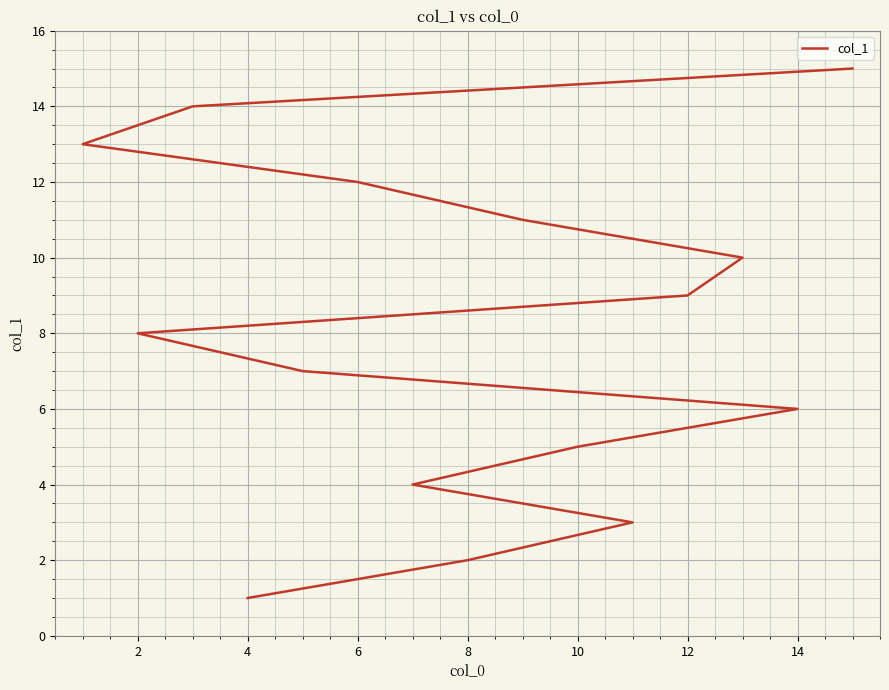

Reading left to right, what are all the values shown in this chart?

1	2	3	4	5	6	7	8	9	10	11	12	13	14	15